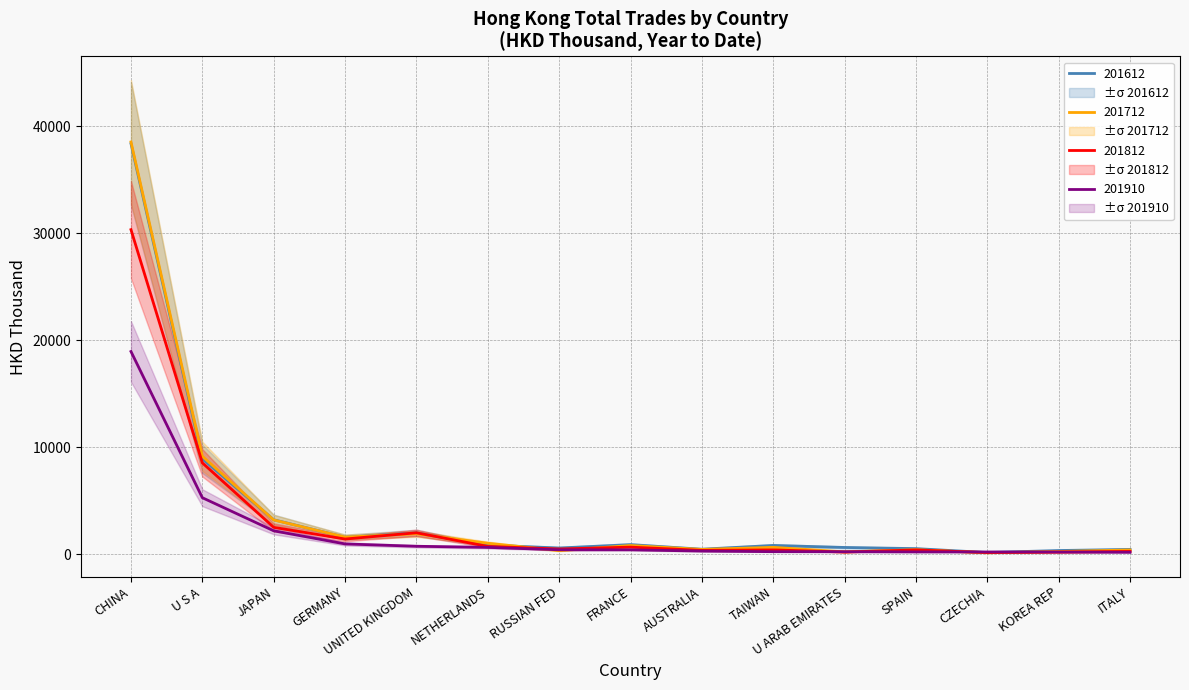

At AUSTRALIA, list the series in order from smallest to largest.

201910, 201812, 201712, 201612